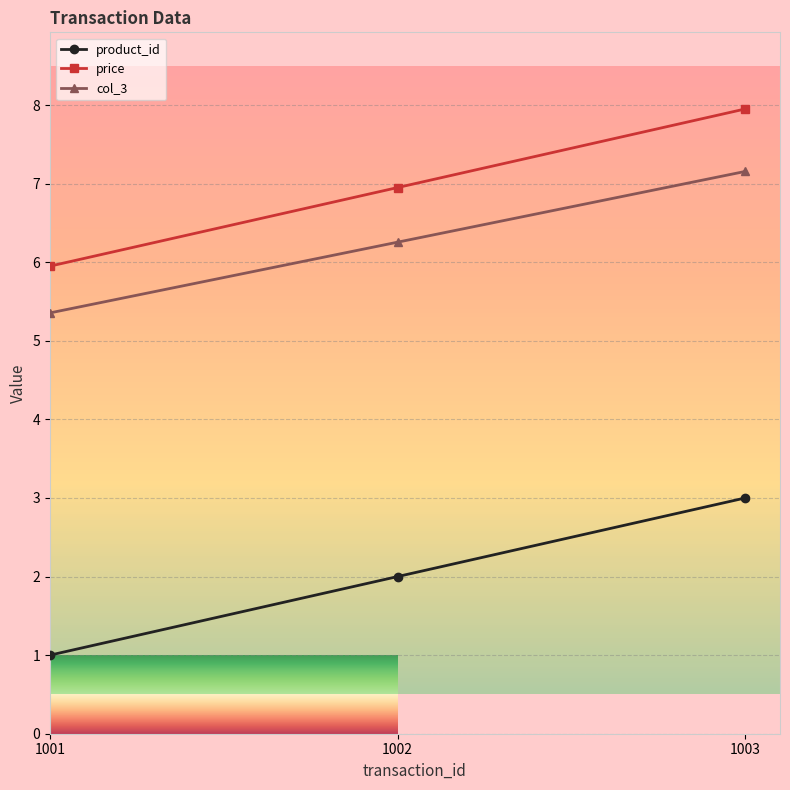

What is the value of the product_id point at the 2nd from the left?

2.0